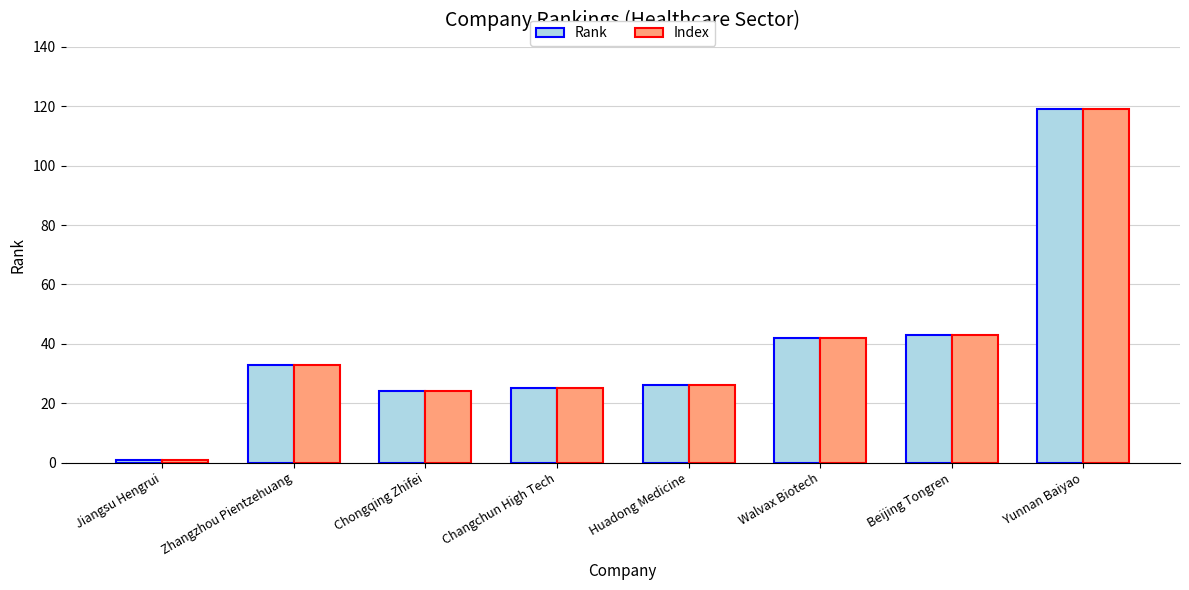

How many bars are there in each group?

2